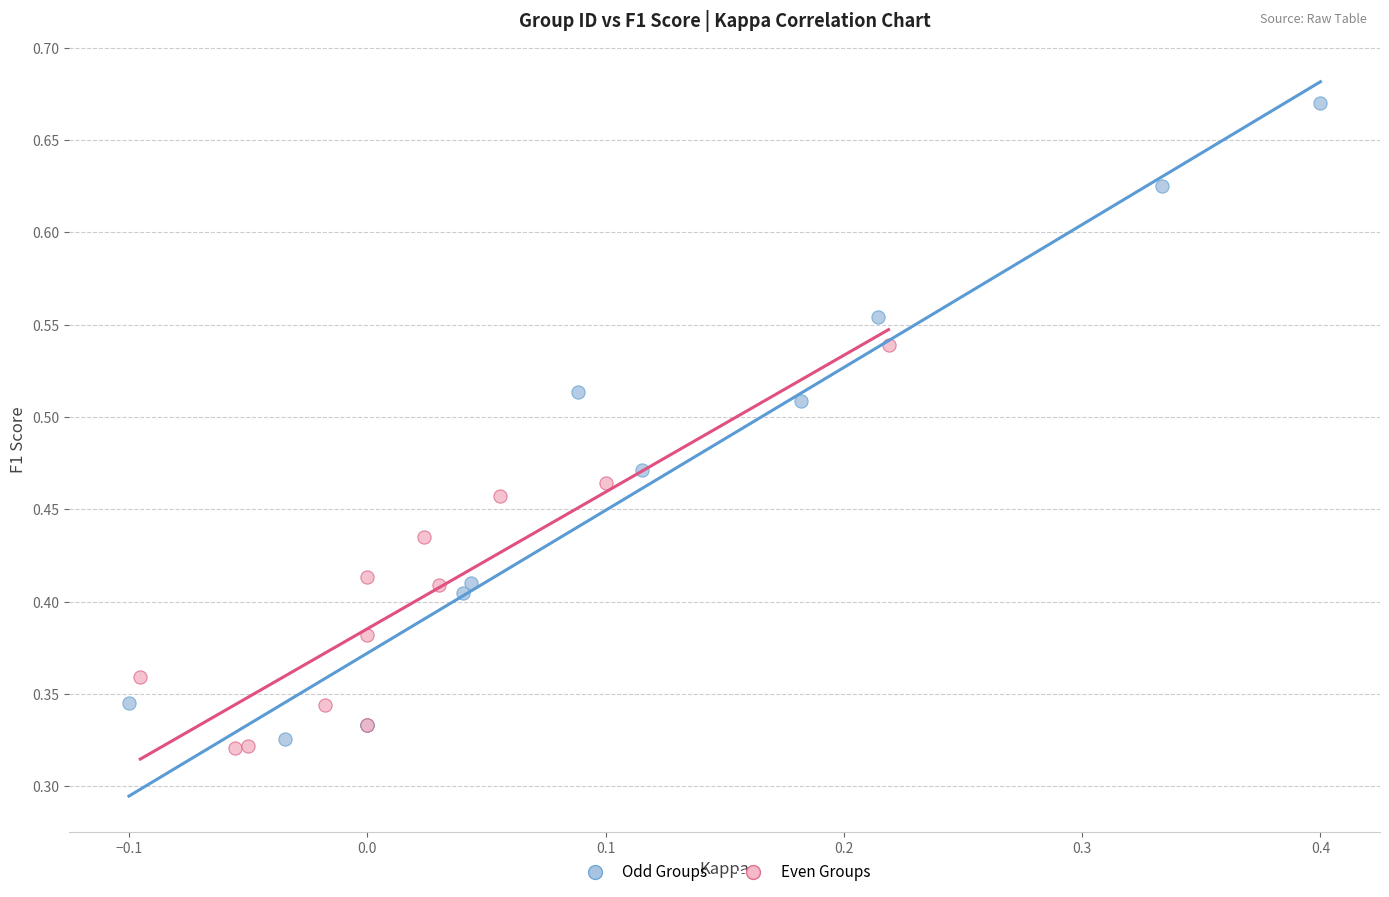

What are all the series names shown in the legend?

Odd Groups, Even Groups